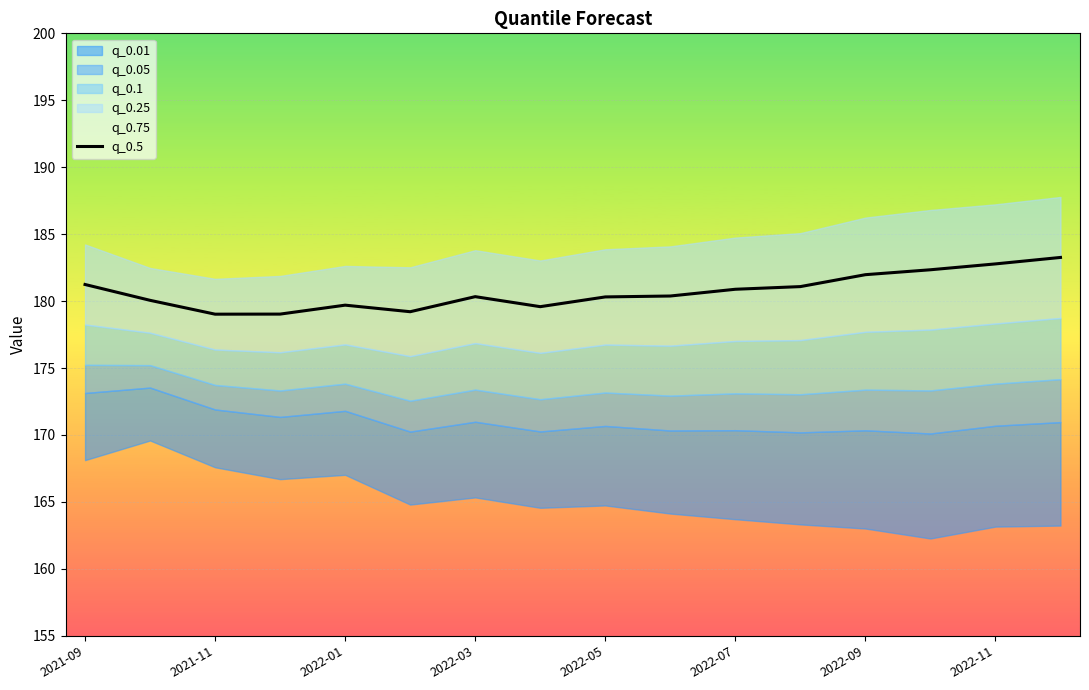

The q_0.5 series shows 180.3 at 2022-05. True or false?

True